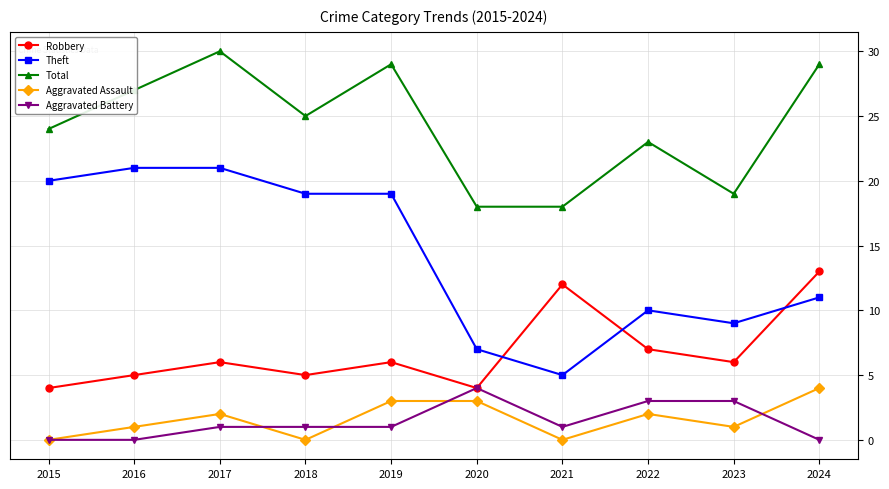

Count the Robbery values in the range 5 to 7.

6